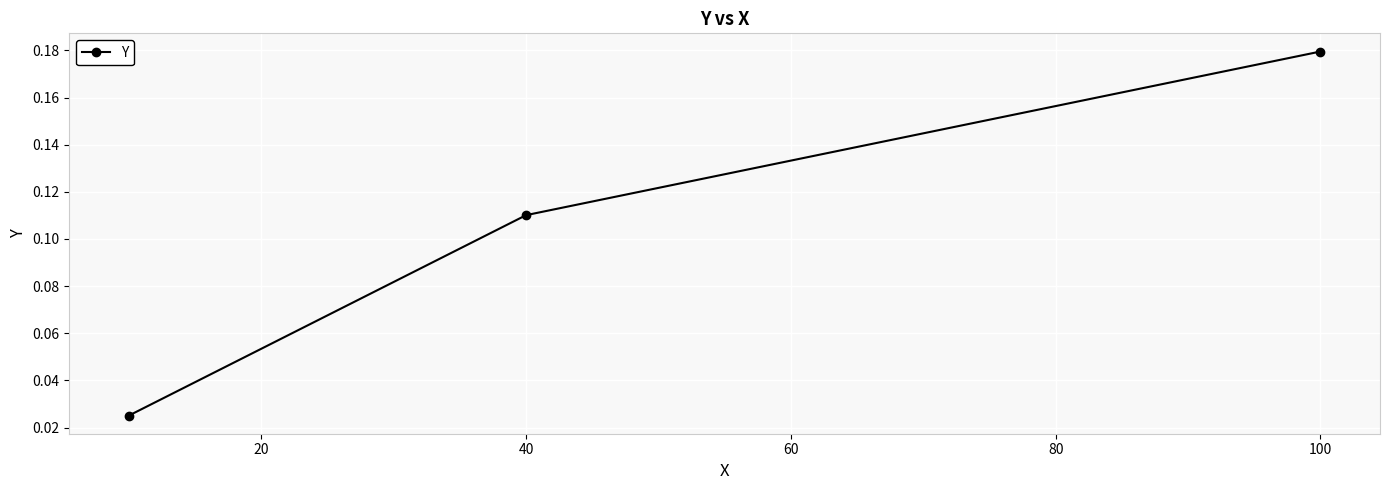

What is the sum of all values?

0.3